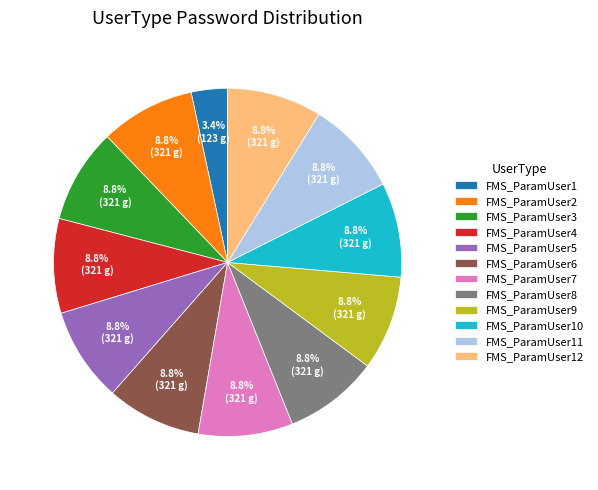

To the nearest percent, what percentage of the pie is FMS_ParamUser6?

9%